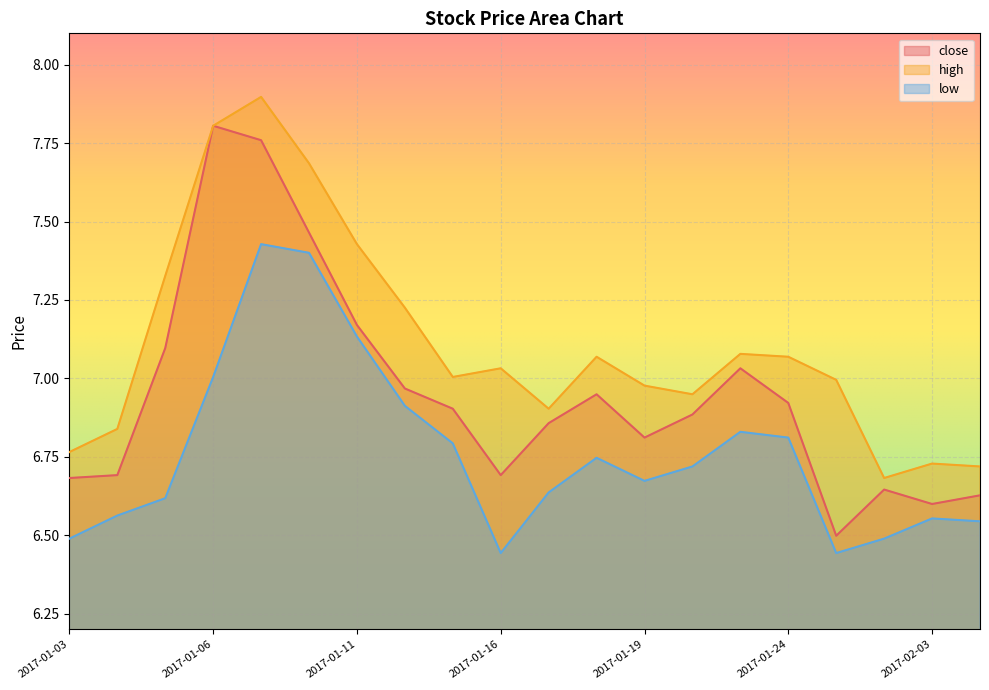

What is the total value across all series at 2017-01-24?

20.8